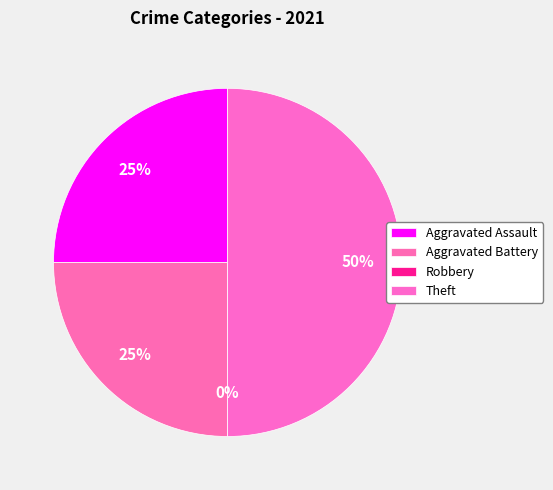

True or false: Theft accounts for 50% of the total.

True